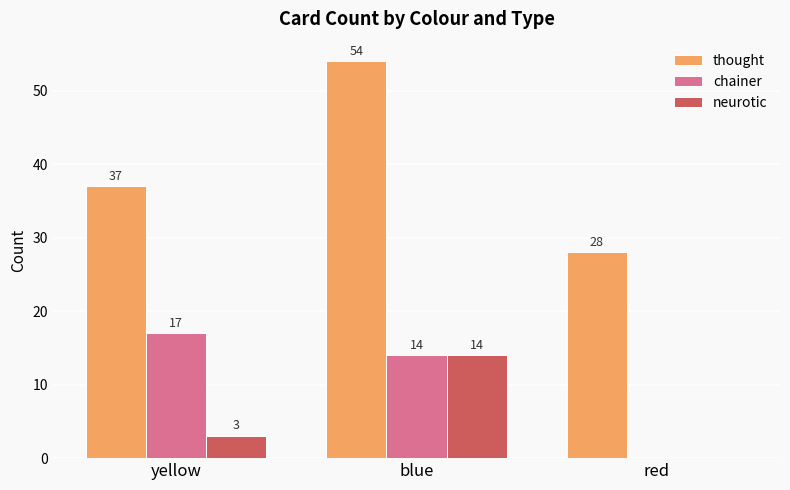

How many values in neurotic are above zero?

2